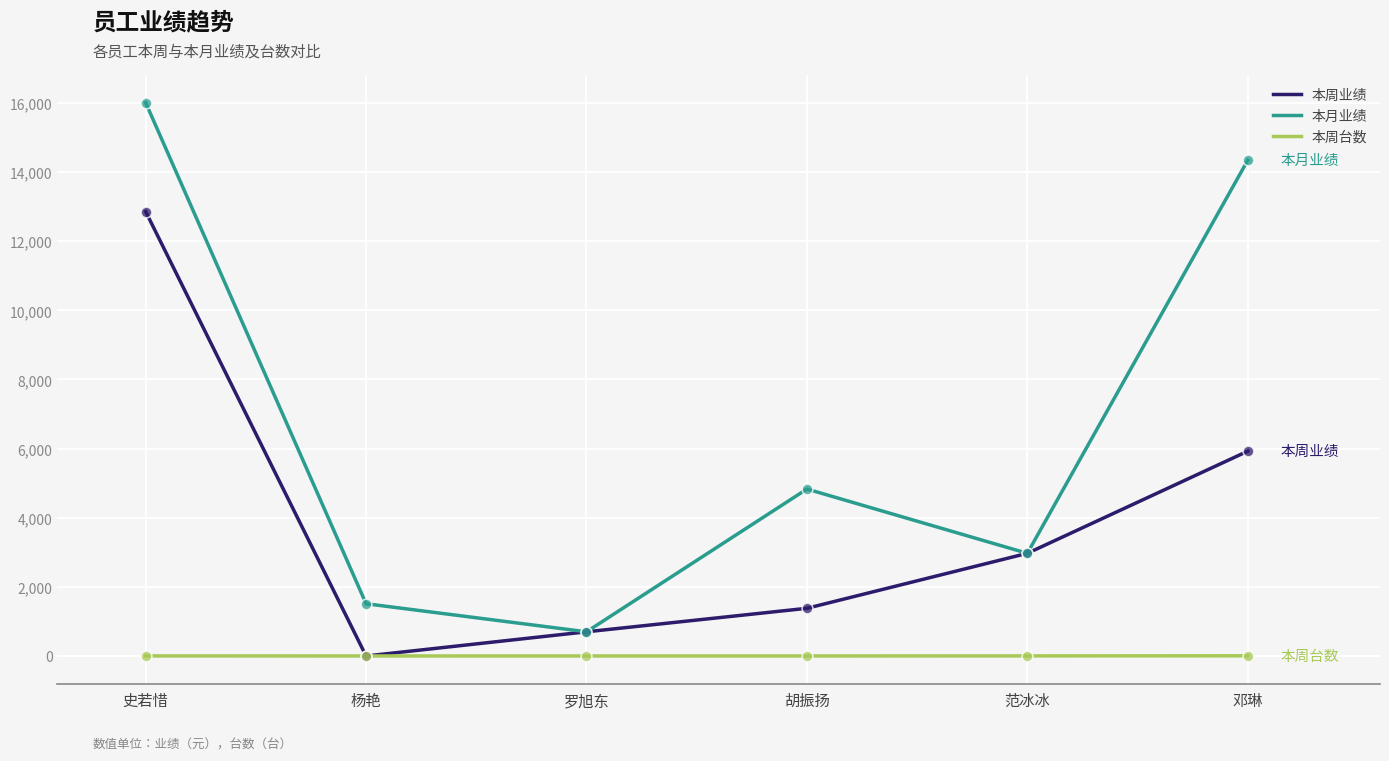

Which series has the largest total across all categories?

本月业绩